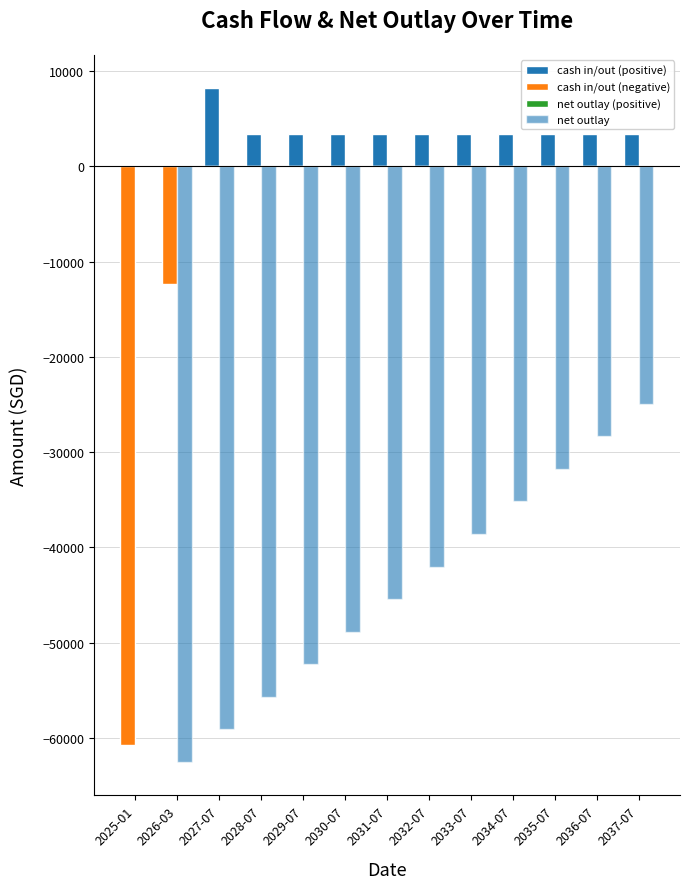

Reading left to right, list all the values displayed in this chart.

cash in/out (positive): 0.0	0.0	8163.7	3413.7	3413.7	3413.7	3413.7	3413.7	3413.7	3413.7	3413.7	3413.7	3413.7
cash in/out (negative): -60774.0	-12381.7	0.0	0.0	0.0	0.0	0.0	0.0	0.0	0.0	0.0	0.0	0.0
net outlay (positive): 0.0	0.0	0.0	0.0	0.0	0.0	0.0	0.0	0.0	0.0	0.0	0.0	0.0
net outlay: 0.0	-62478.1	-59064.4	-55650.7	-52237.0	-48823.3	-45409.6	-41995.9	-38582.2	-35168.5	-31754.8	-28341.1	-24927.4